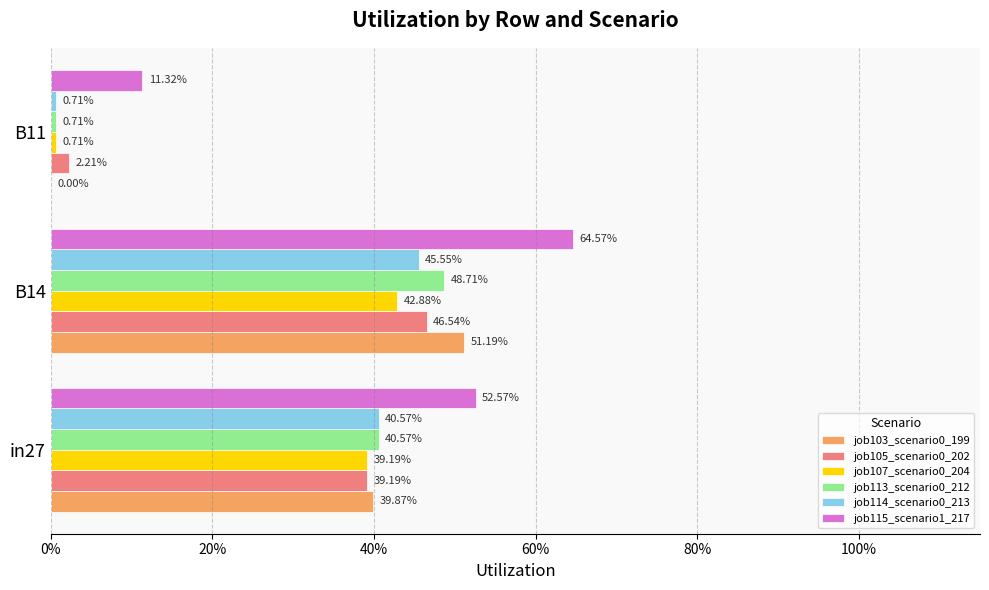

How many bars are there in each group?

6